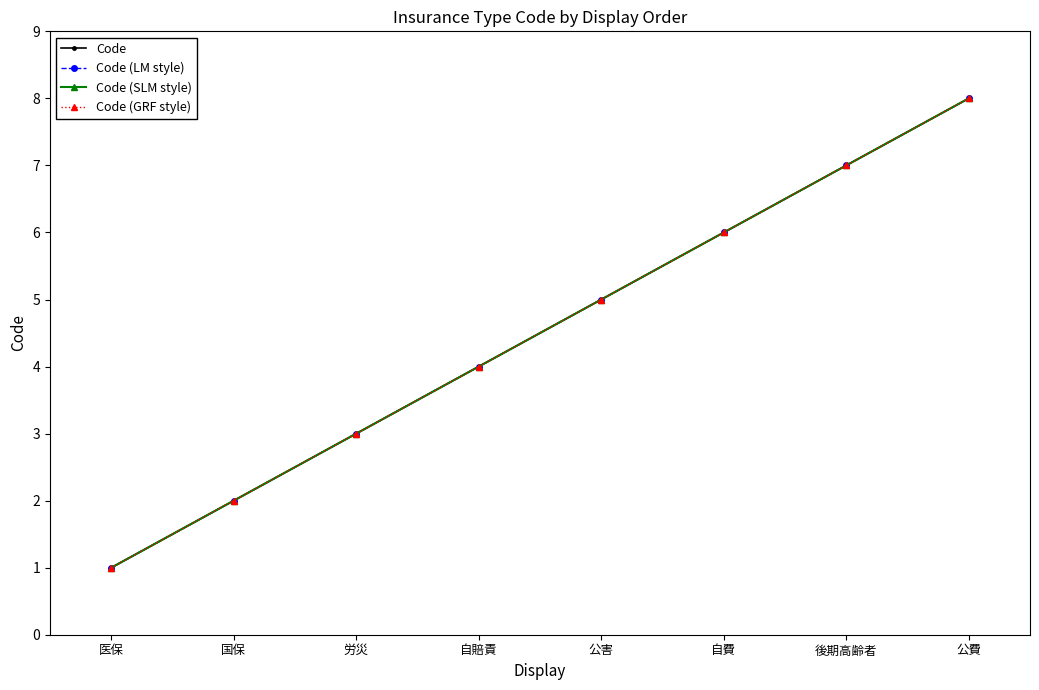

Is this an area chart (filled region under the line)?

No